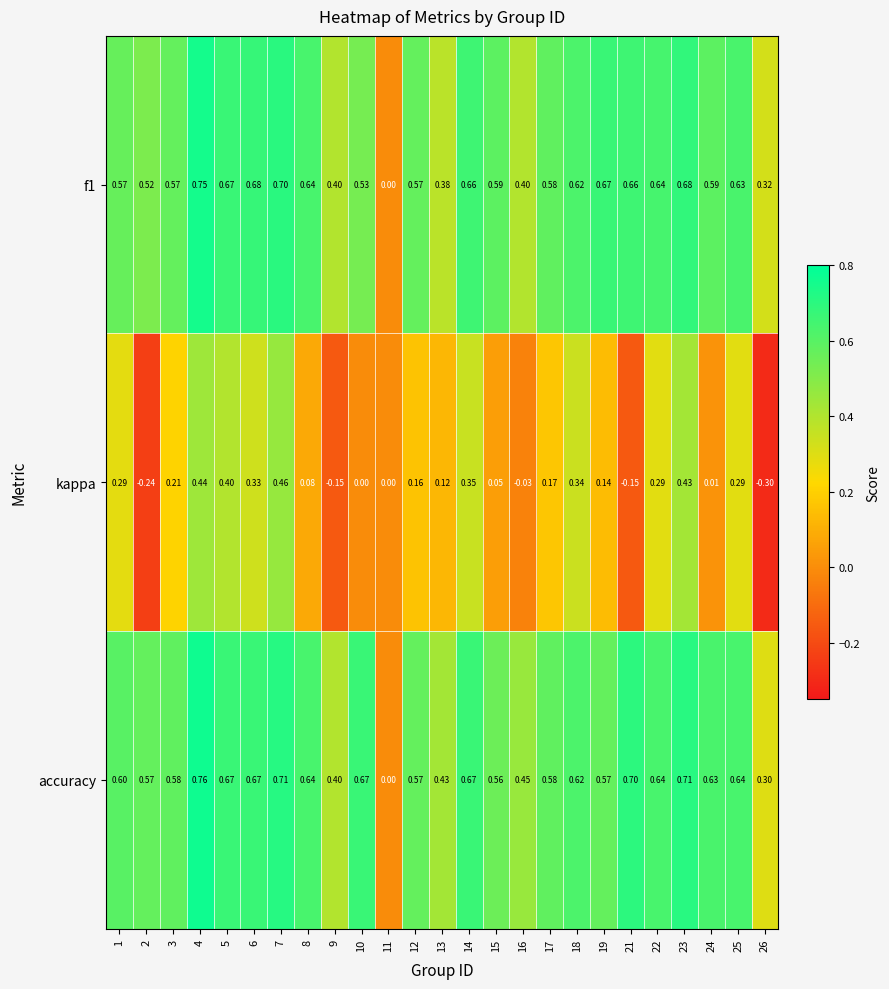

Between 3 and 8, which series saw the biggest shift?

kappa